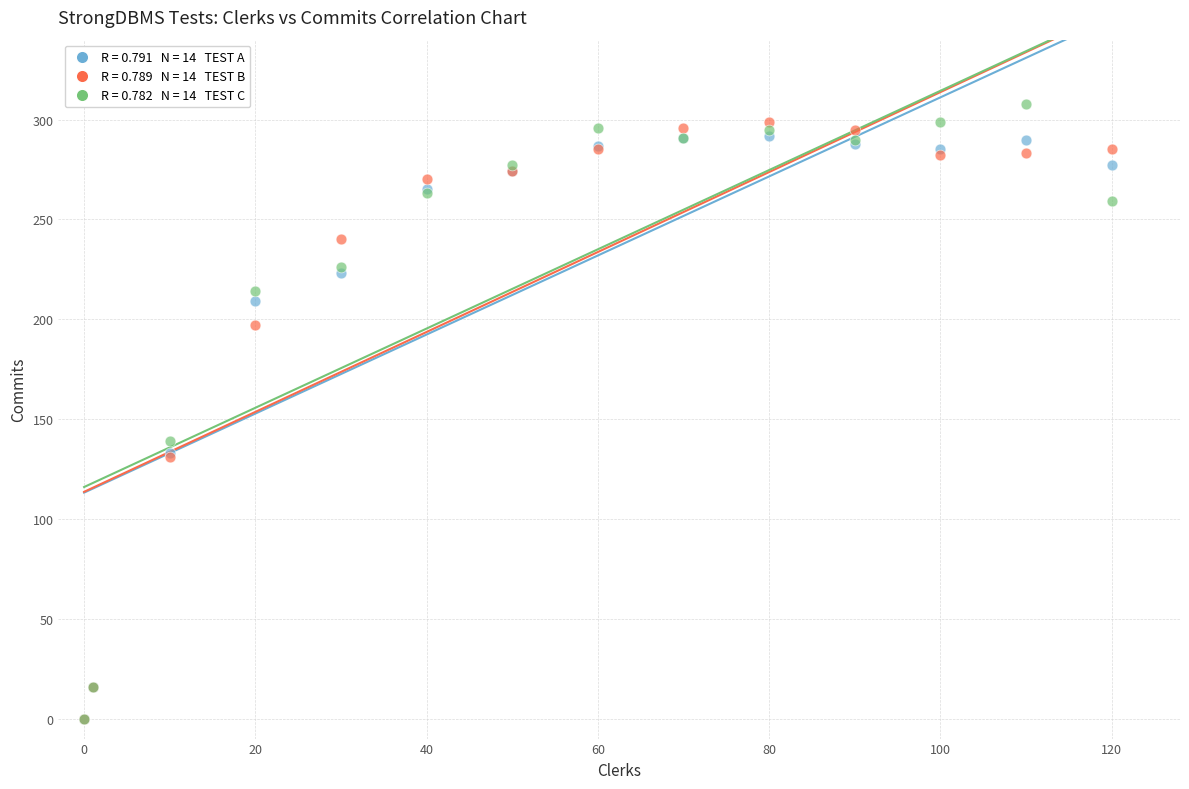

Across all series, what Y value is closest to 154?

139